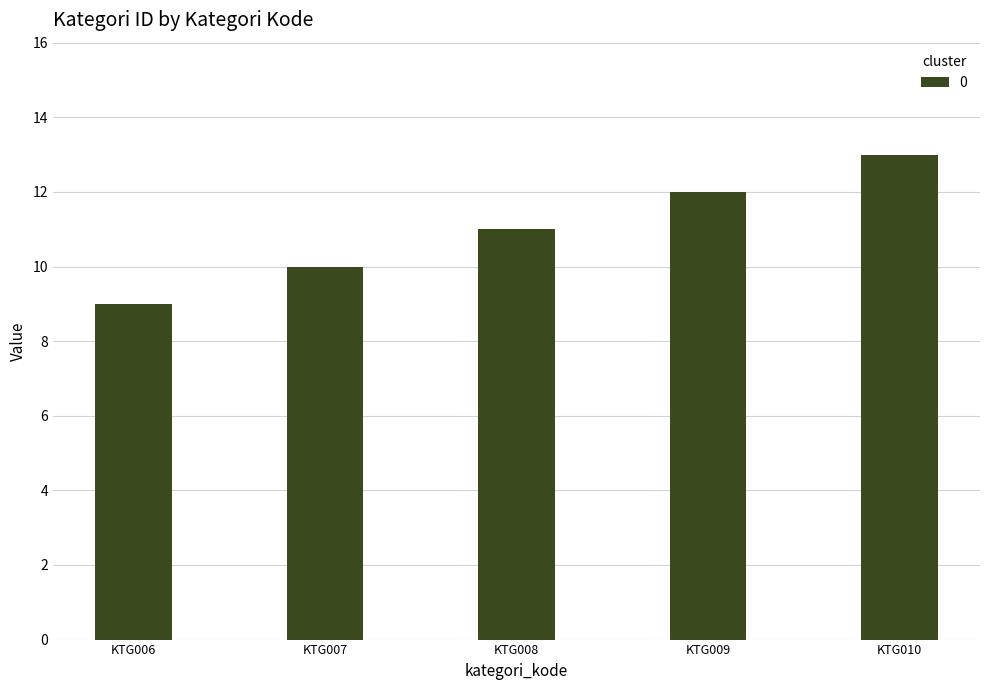

How many series are shown in this chart?

1